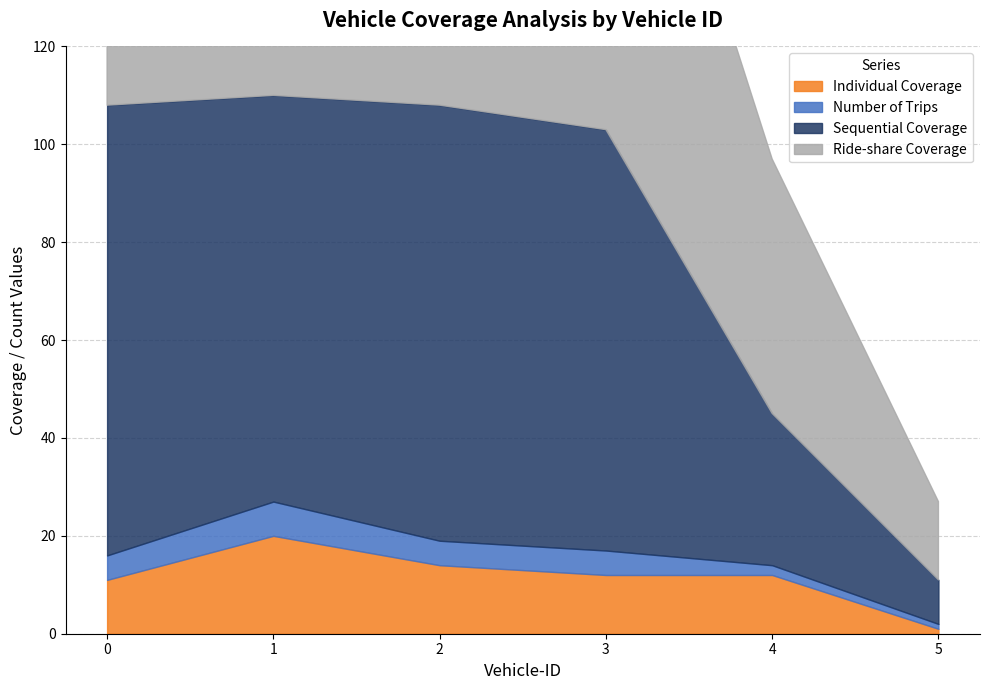

What is the total value across all series at 3?

208